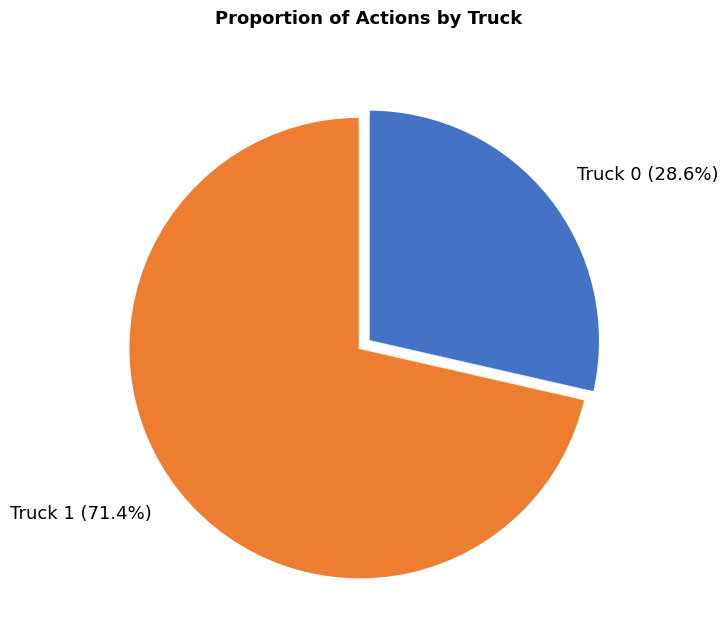

Combined, do Truck 0 and Truck 1 account for over 50%?

Yes